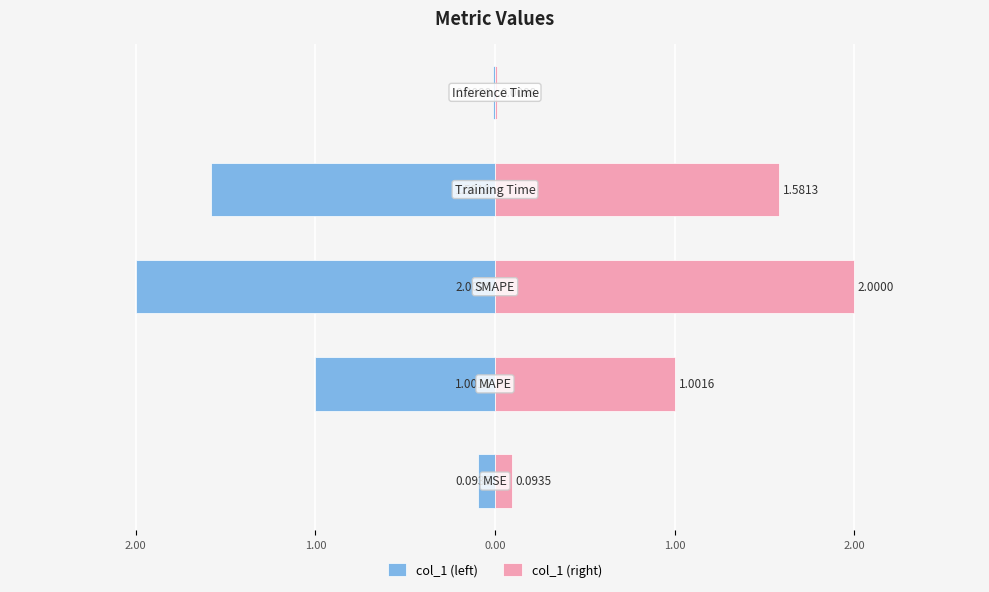

At how many categories does at least one series exceed 1?

3